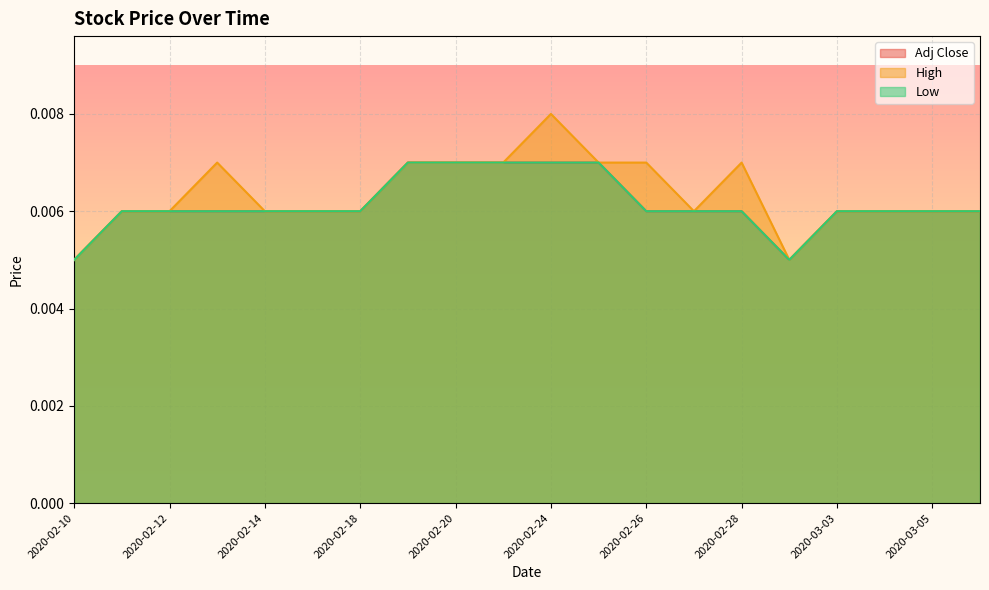

Where is High nearest to the value 0?

2020-02-10